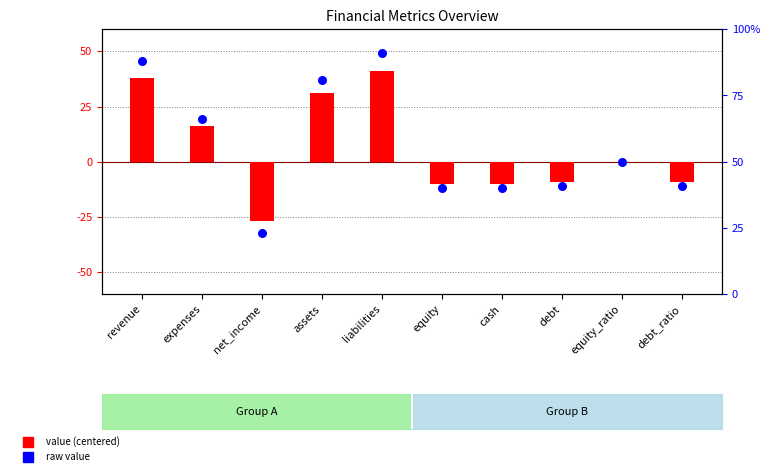

Which series has the widest spread of Y values?

value (centered)